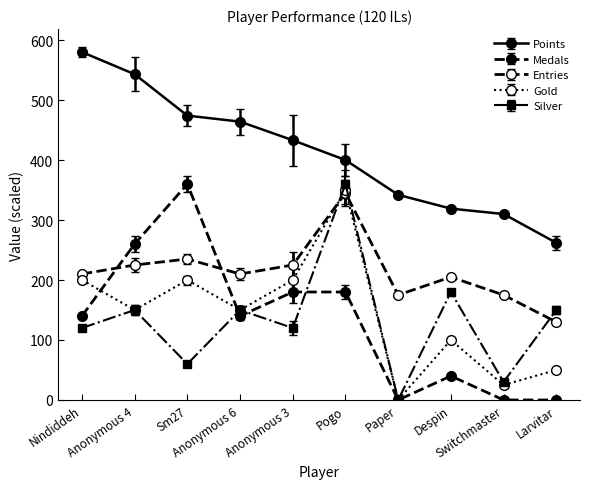

At which category does Entries reach its first local valley?

Anonymous 6